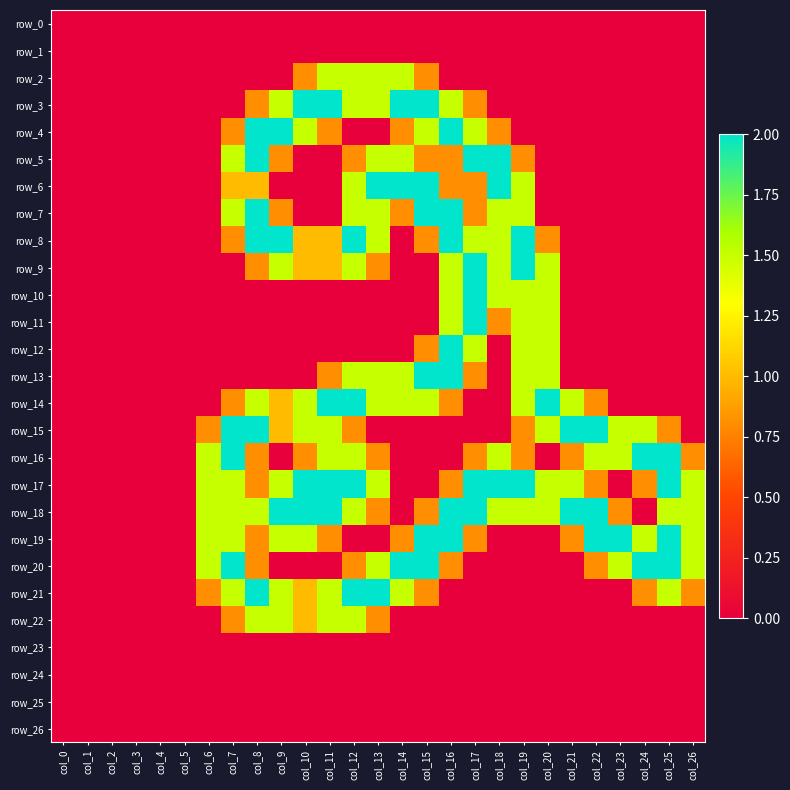

At how many categories does at least one series exceed 1?

21